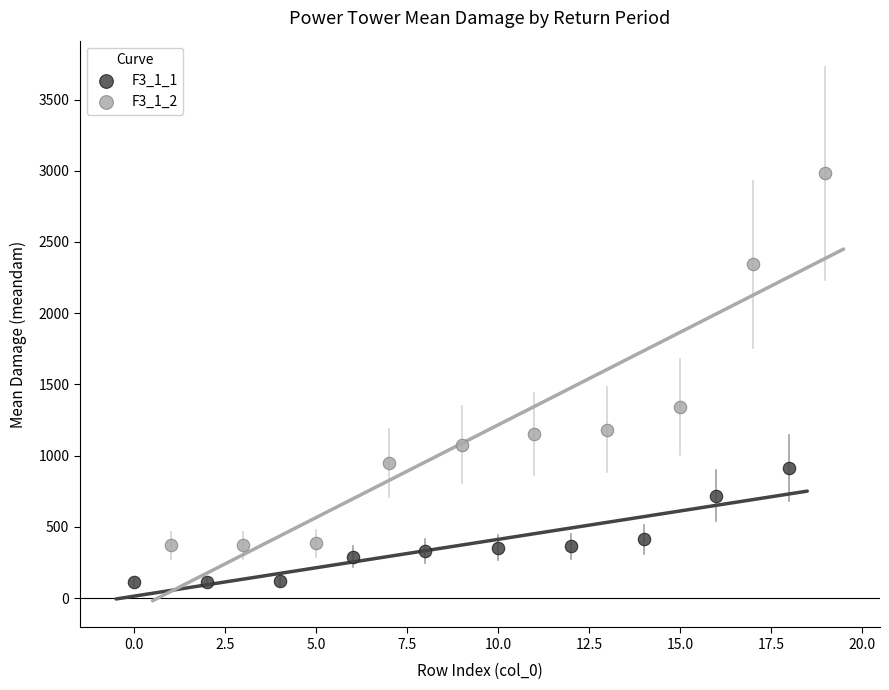

Which series contains the lowest Y value?

F3_1_1